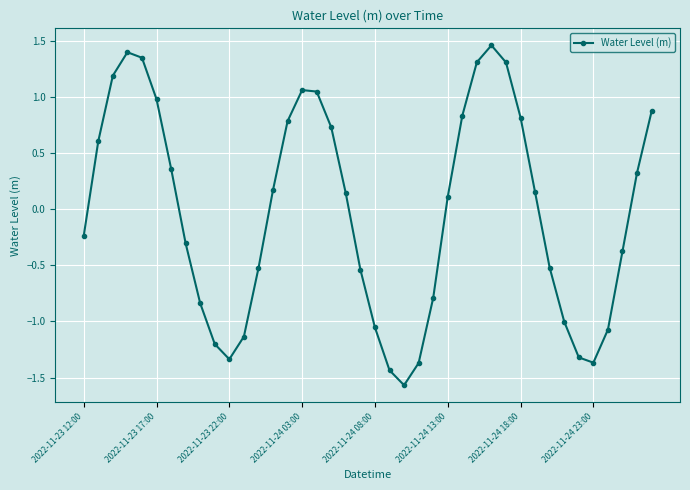

What is the minimum value shown in the chart?

-1.6